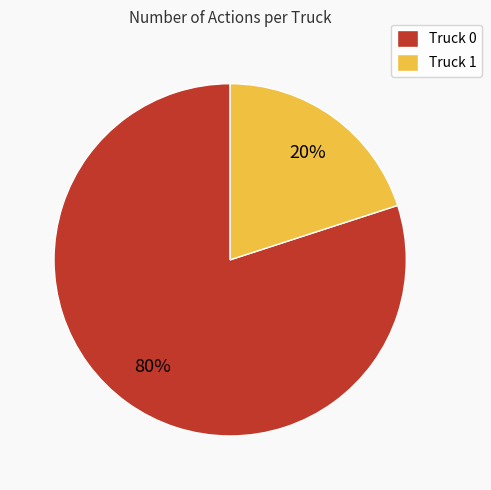

Which has a higher value, Truck 0 or Truck 1?

Truck 0